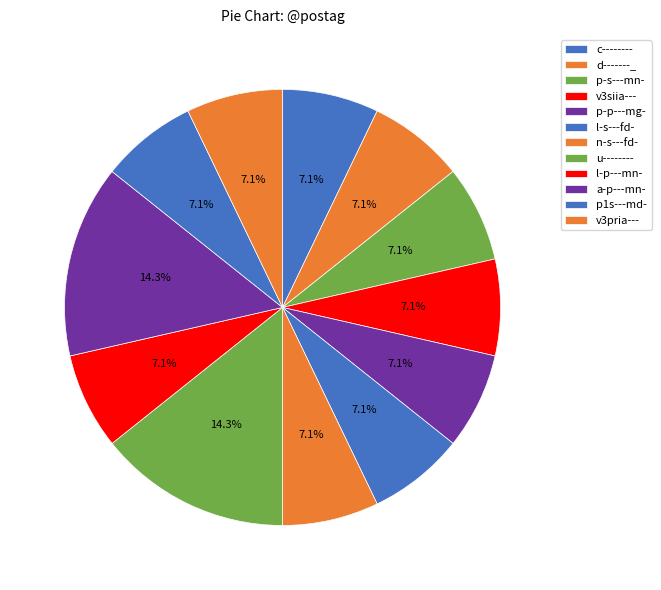

To the nearest percent, what is the average slice percentage?

8%